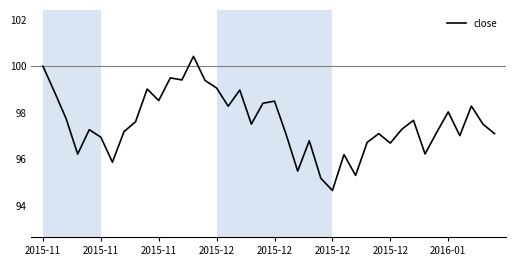

What is the difference between the maximum and minimum values?

5.8